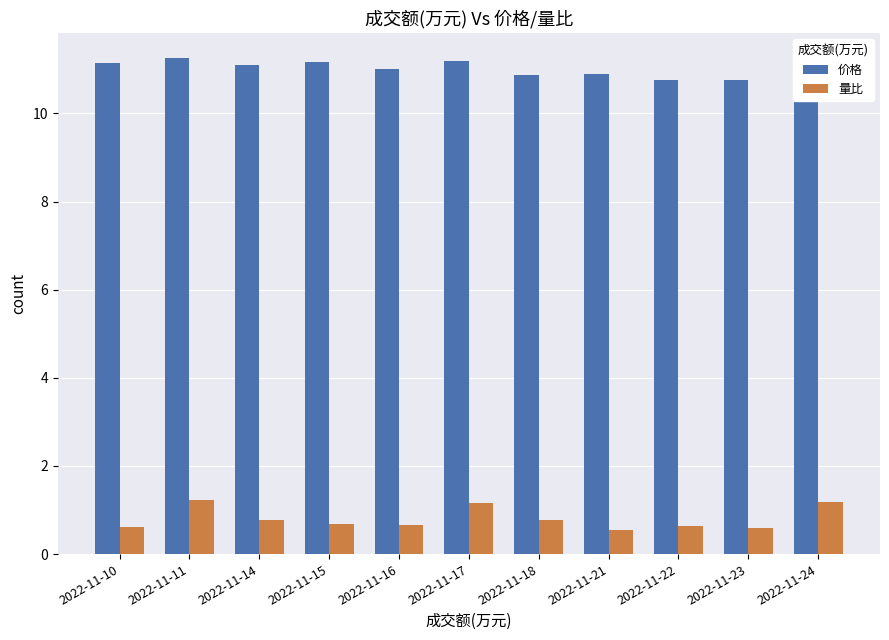

What is the sum of all 价格 values?

121.2